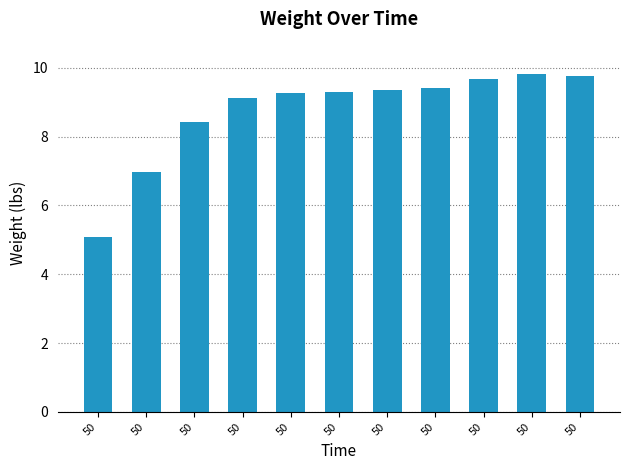

List the labels in order of value, smallest first.

50, 50, 50, 50, 50, 50, 50, 50, 50, 50, 50